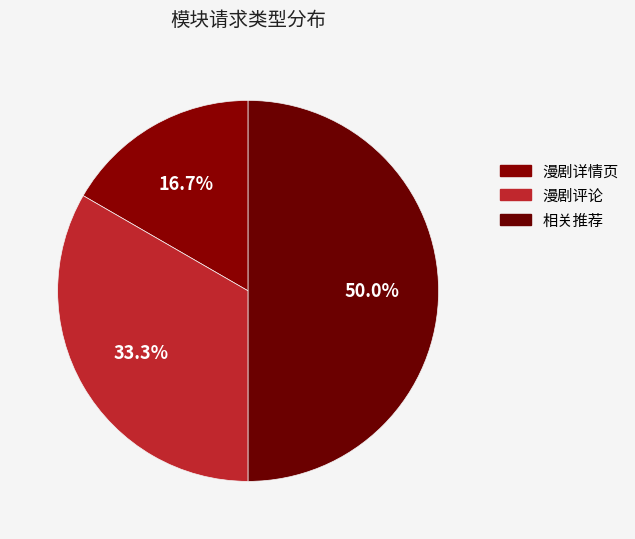

Count the number of slices in the pie.

3